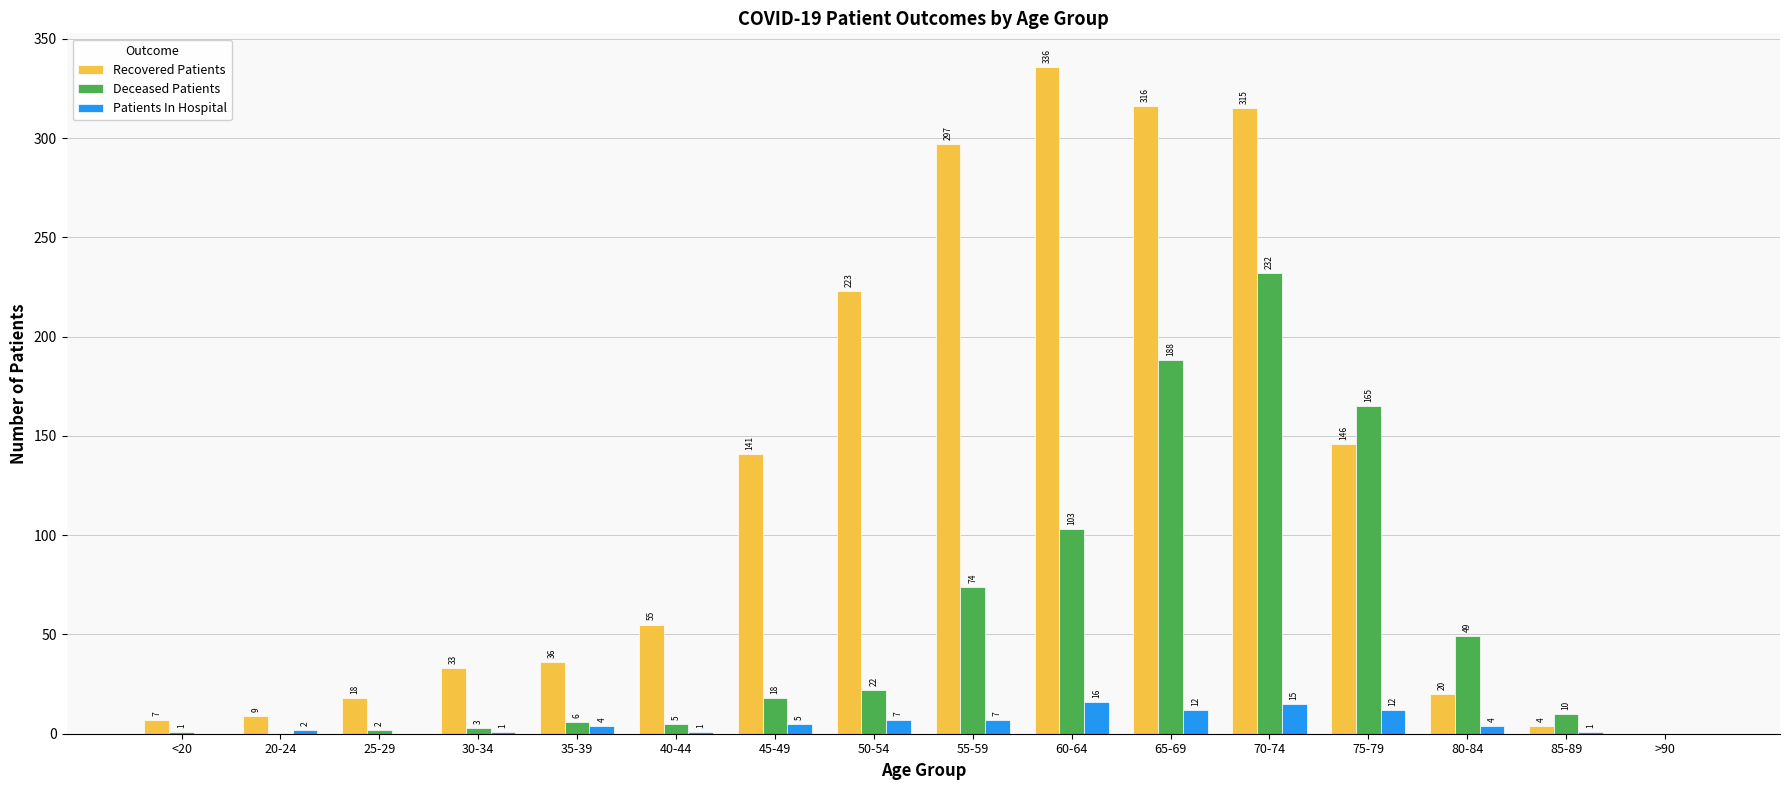

What is the sum of the Deceased Patients values at 45-49 and 50-54?

40